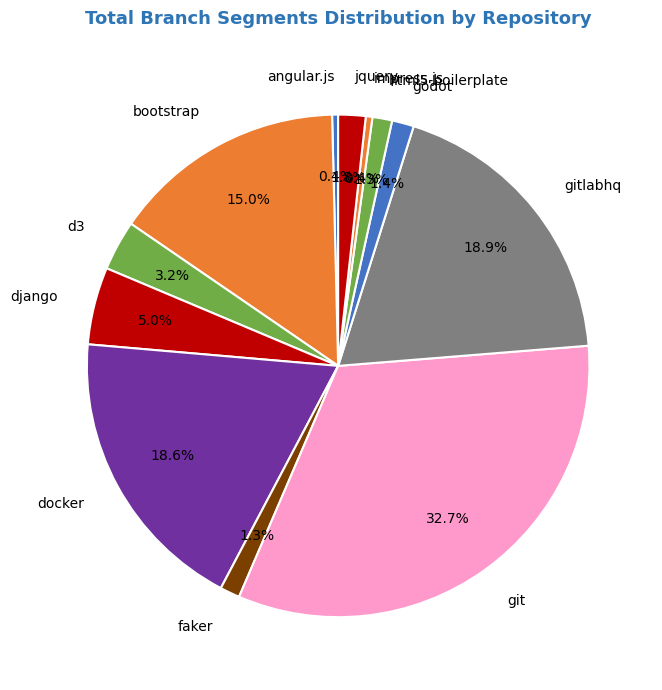

Combined, do gitlabhq and d3 account for over 50%?

No